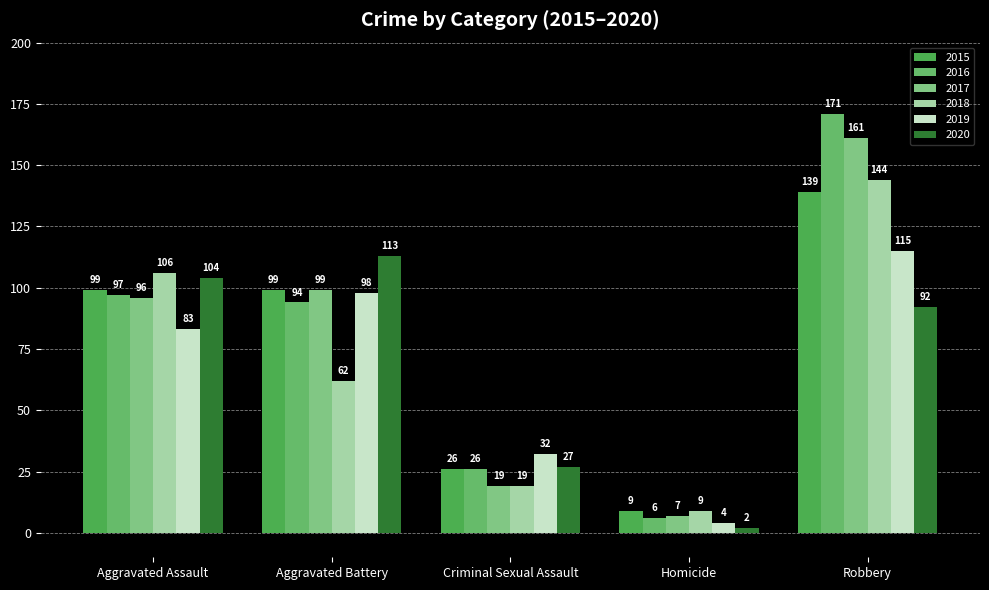

At which label does 2017 first exceed 96?

Aggravated Battery